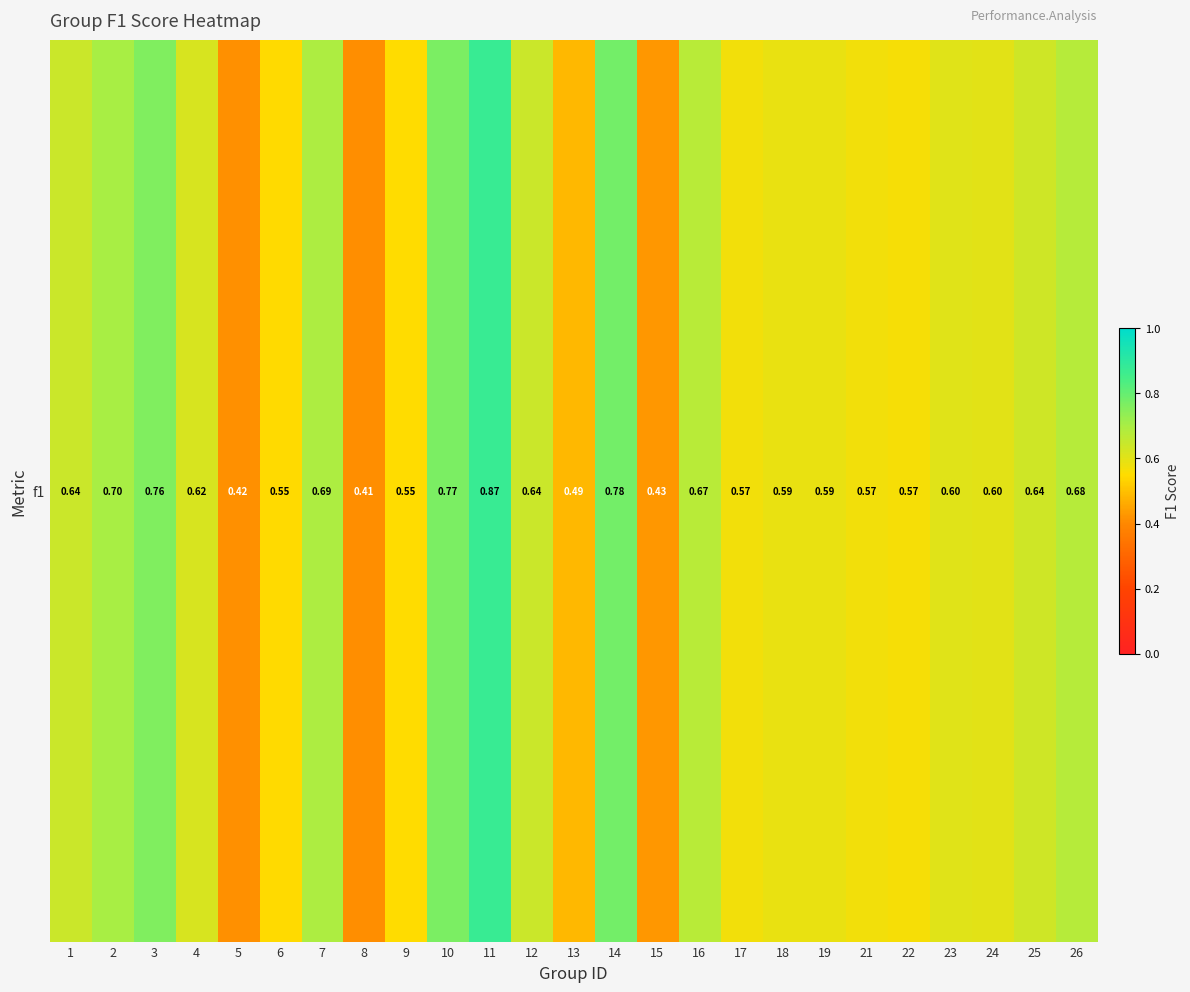

True or false: the data shows 0.6 at 17.

True